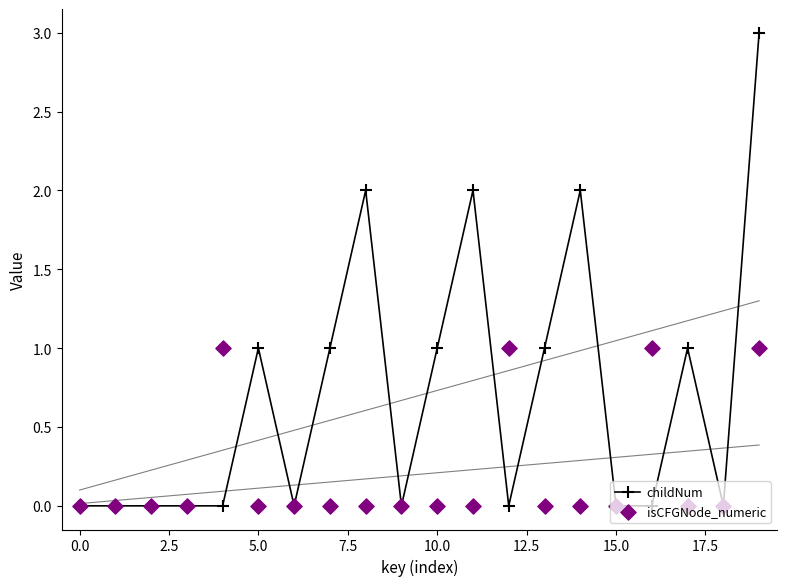

Which series contains the highest Y value?

childNum